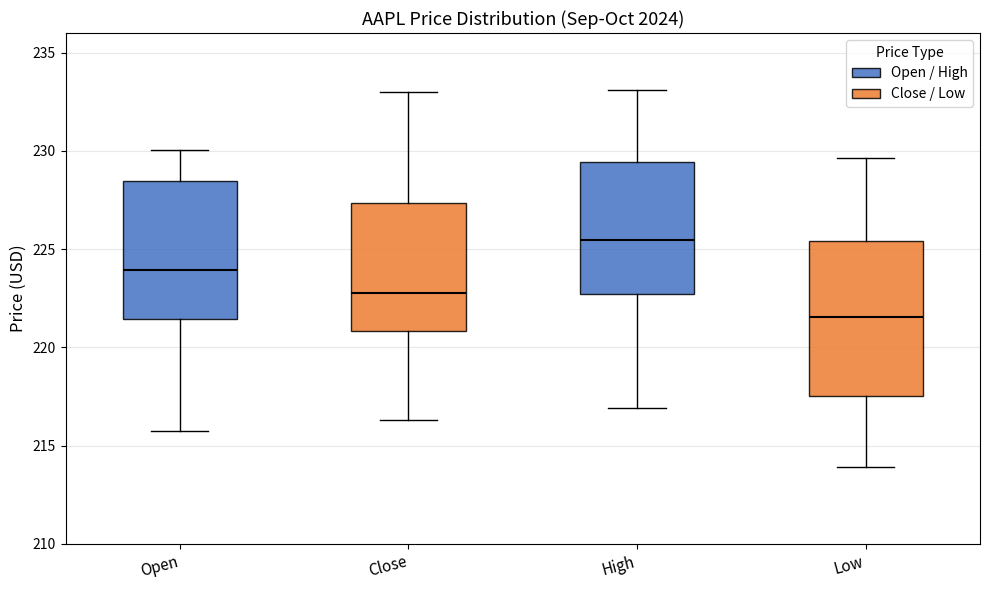

Where is the lower edge of the box for Open on the y-axis? The values are not printed on the chart, so give them approximately, as read against the axis.

221.5